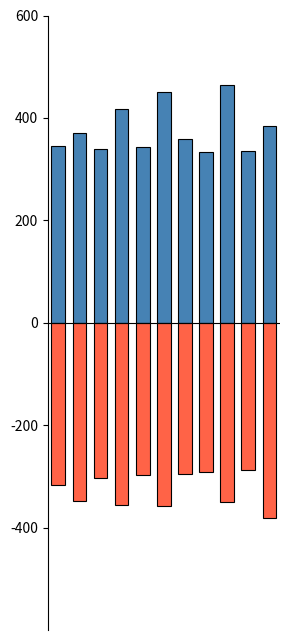

What is the maximum value shown in the chart?

464.1